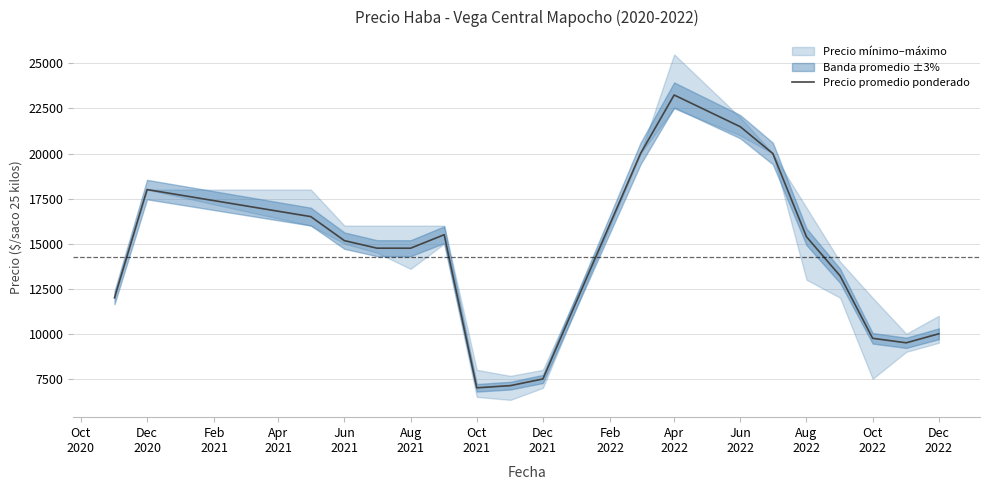

How many interior local valleys (lower than both neighbors) does the data have?

3